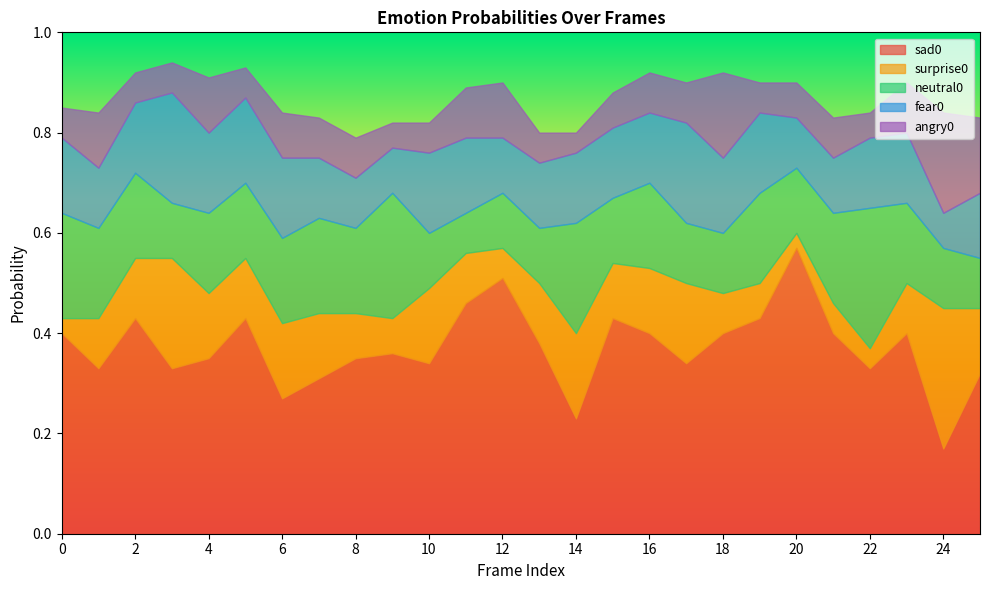

What are all the series names shown in the legend?

sad0, surprise0, neutral0, fear0, angry0